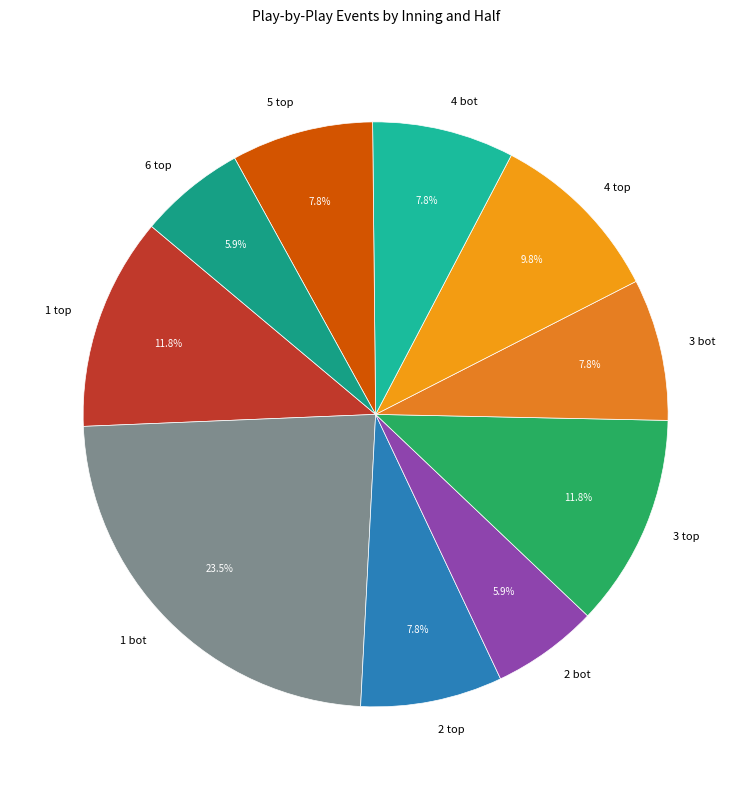

Does any single category account for the majority?

No